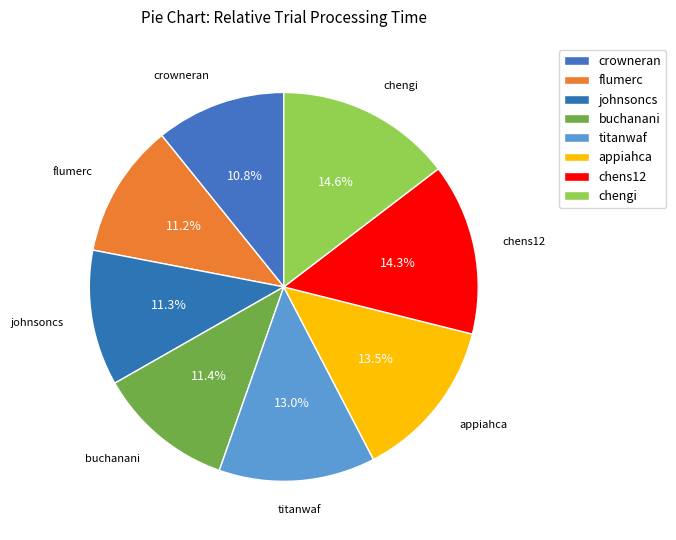

How many segments does this pie chart have?

8